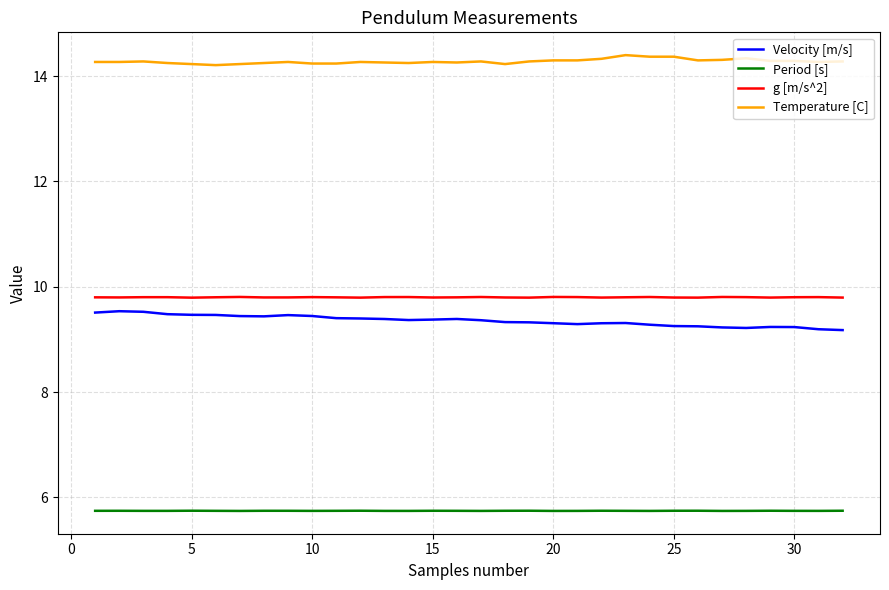

What is the maximum value for g [m/s^2]?

9.8